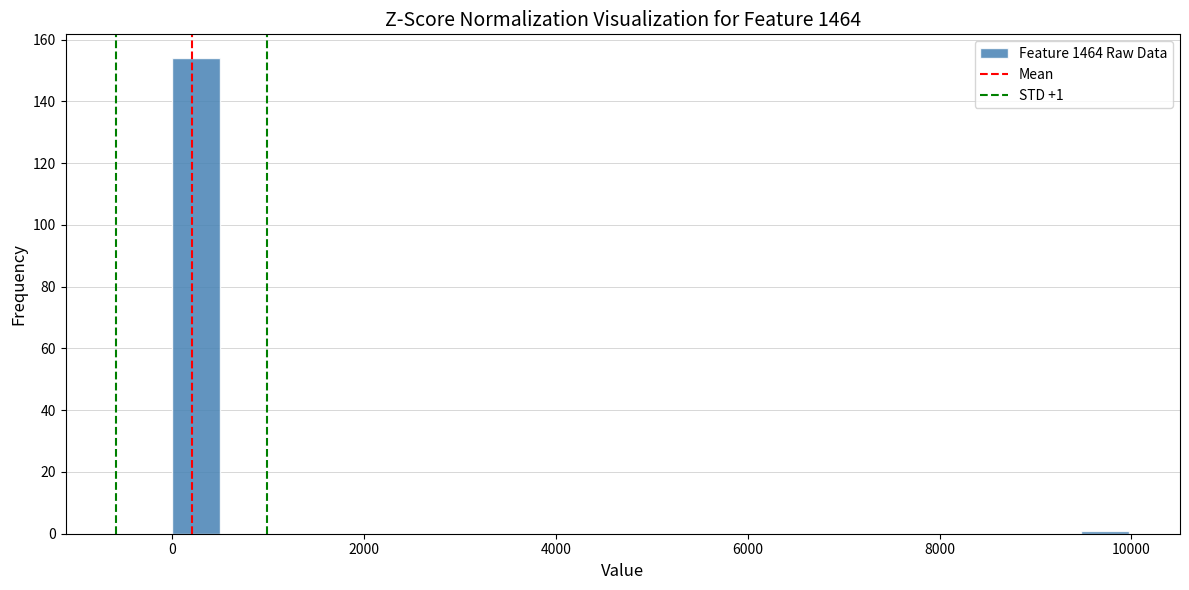

Around what value on the x-axis is the tallest bar? Give the approximate position of its centre, as read against the axis.

200